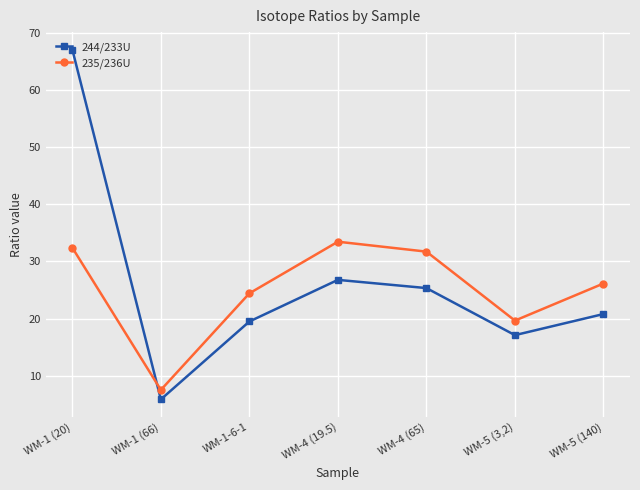

Which series has the widest spread of values?

244/233U